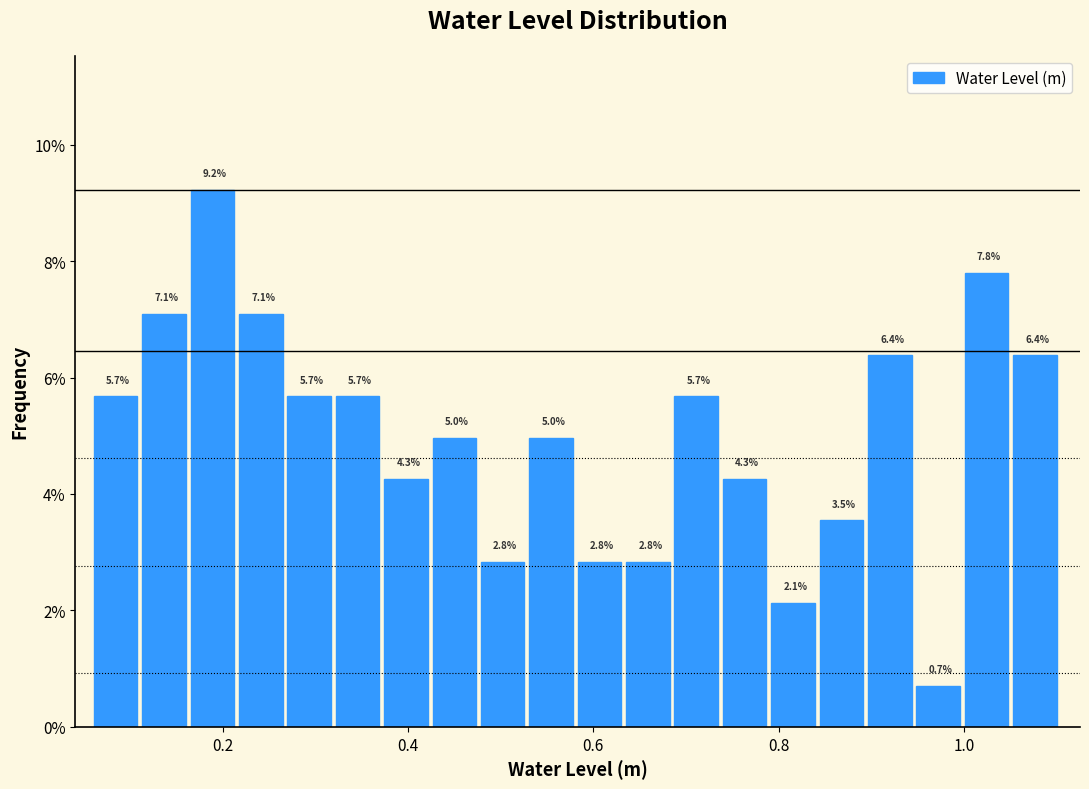

Around what value on the x-axis is the tallest bar? Give the approximate position of its centre, as read against the axis.

0.18